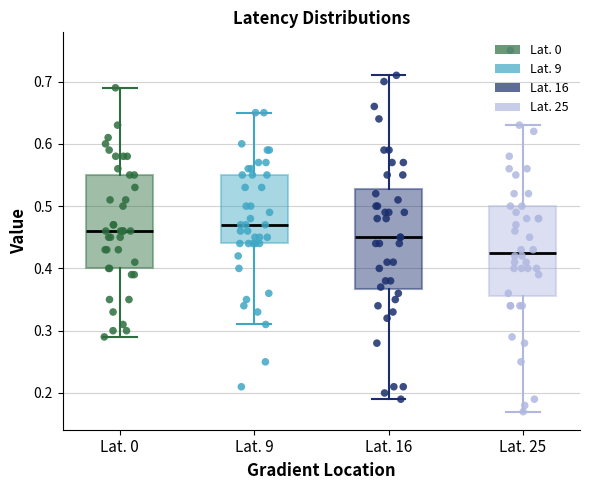

Where does the upper whisker of the box for Lat. 0 end on the y-axis? The values are not printed on the chart, so give them approximately, as read against the axis.

0.69